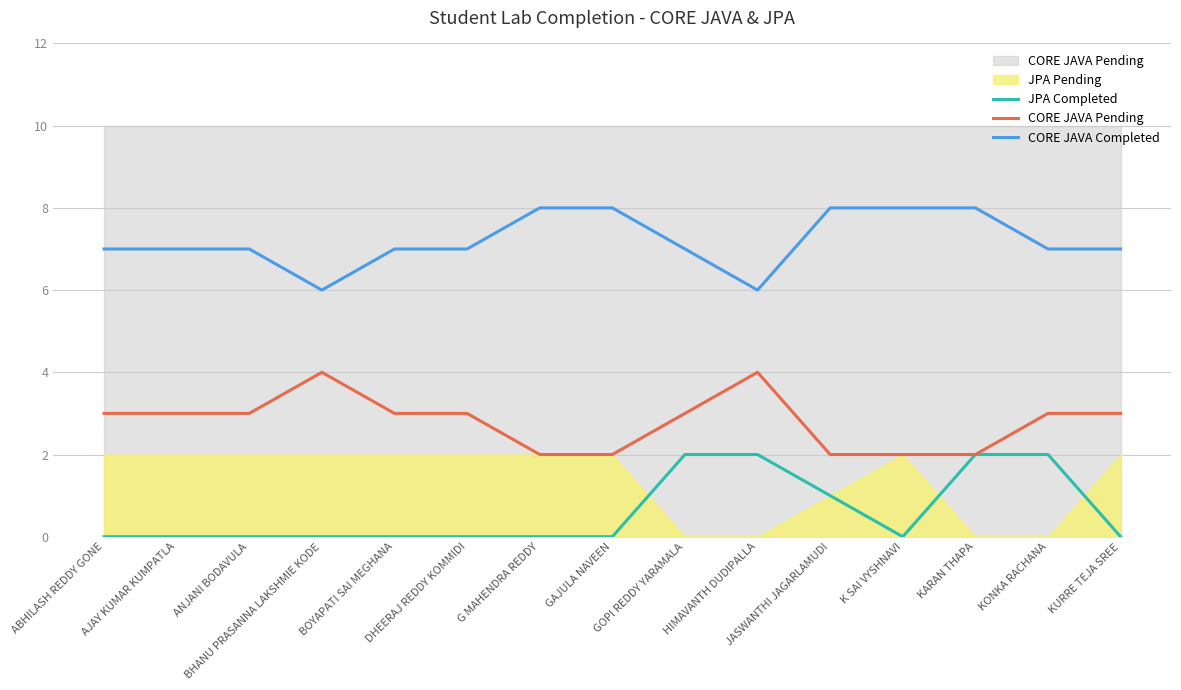

Is it true that JPA Completed equals 0 at BOYAPATI SAI MEGHANA?

True